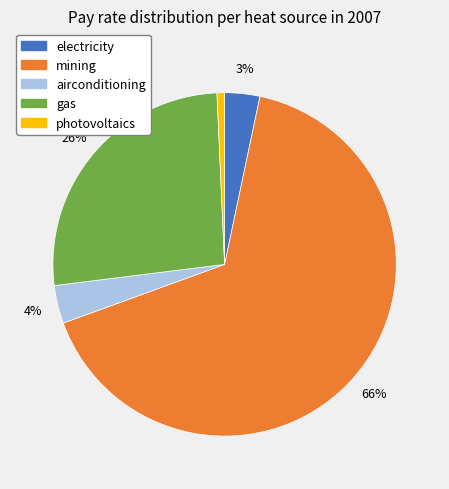

Do gas and electricity together represent more than half of the pie?

No